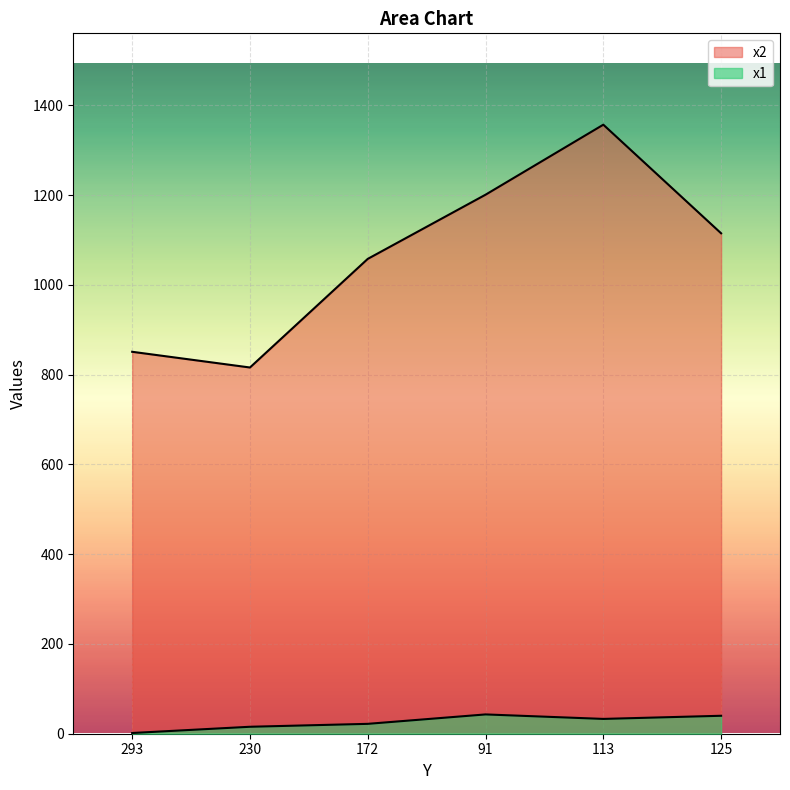

What is the label of the 3rd point from the left?

172